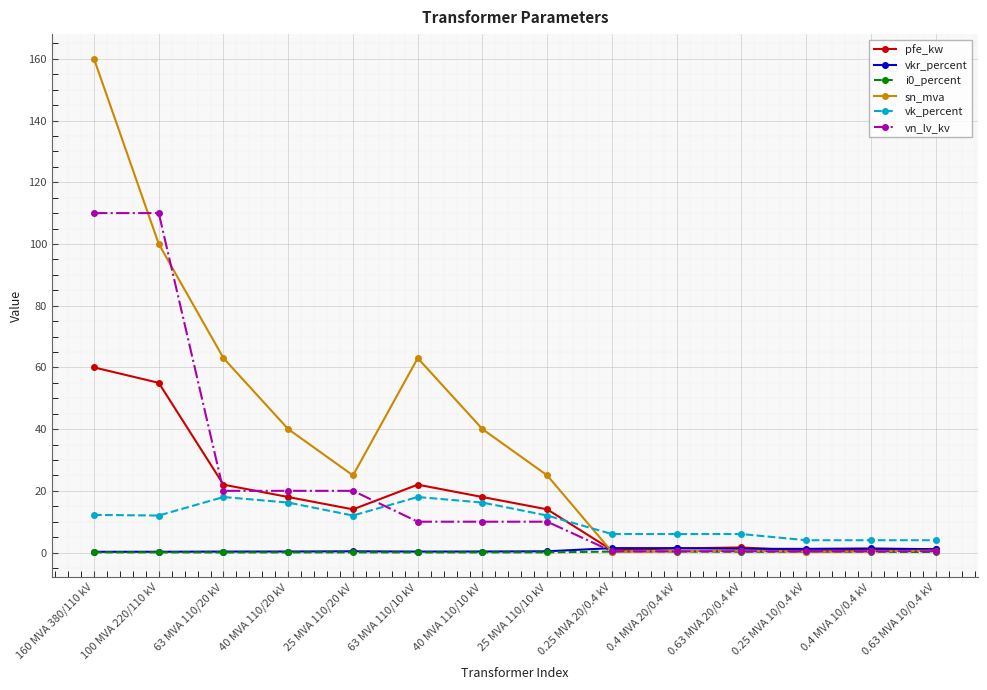

At which category is the sum across all series the highest?

160 MVA 380/110 kV